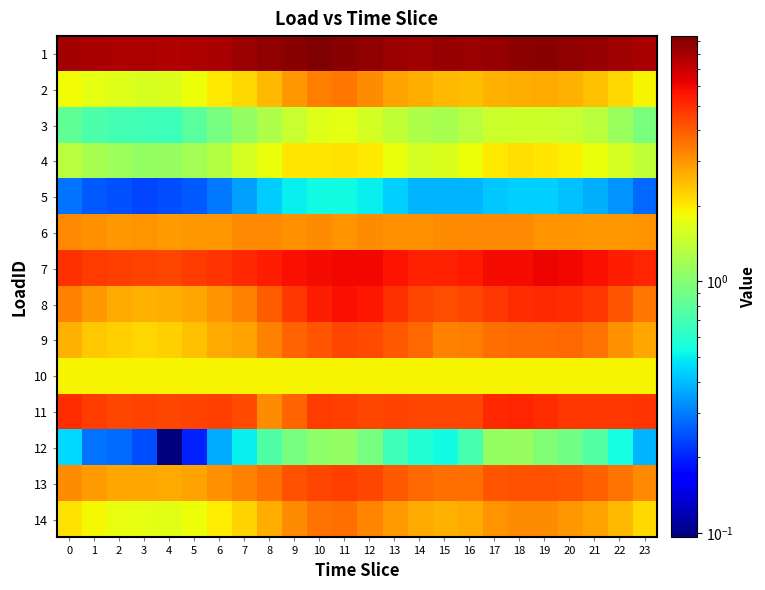

Reading right to left, transcribe all the data shown in this chart.

1: 23=8.0	22=8.3	21=8.6	20=8.7	19=9.0	18=8.9	17=8.6	16=8.5	15=8.5	14=8.3	13=8.5	12=8.8	11=9.0	10=9.4	9=9.0	8=8.7	7=8.3	6=8.0	5=7.8	4=7.6	3=7.8	2=7.8	1=7.9	0=8.1
2: 23=1.9	22=2.2	21=2.4	20=2.6	19=2.7	18=2.7	17=2.6	16=2.5	15=2.5	14=2.6	13=2.8	12=3.1	11=3.5	10=3.4	9=2.9	8=2.5	7=2.2	6=2.0	5=1.8	4=1.6	3=1.6	2=1.6	1=1.7	0=1.8
3: 23=1.0	22=1.1	21=1.3	20=1.4	19=1.5	18=1.5	17=1.5	16=1.3	15=1.2	14=1.3	13=1.4	12=1.5	11=1.7	10=1.6	9=1.4	8=1.3	7=1.1	6=0.9	5=0.8	4=0.7	3=0.7	2=0.7	1=0.7	0=0.8
4: 23=1.4	22=1.6	21=1.8	20=1.9	19=2.0	18=2.1	17=2.0	16=1.8	15=1.6	14=1.6	13=1.8	12=2.0	11=2.1	10=2.1	9=2.0	8=1.8	7=1.5	6=1.3	5=1.2	4=1.1	3=1.1	2=1.1	1=1.2	0=1.3
5: 23=0.3	22=0.3	21=0.4	20=0.4	19=0.4	18=0.4	17=0.4	16=0.4	15=0.4	14=0.4	13=0.4	12=0.5	11=0.5	10=0.5	9=0.5	8=0.4	7=0.3	6=0.3	5=0.3	4=0.2	3=0.2	2=0.2	1=0.3	0=0.3
6: 23=3.0	22=3.0	21=3.0	20=3.0	19=3.0	18=3.2	17=3.2	16=3.2	15=3.1	14=3.1	13=3.1	12=3.2	11=3.0	10=3.1	9=3.1	8=3.2	7=3.2	6=3.0	5=3.0	4=2.9	3=3.0	2=3.0	1=3.1	0=3.2
7: 23=5.2	22=5.4	21=5.8	20=6.0	19=6.1	18=5.9	17=5.9	16=5.4	15=5.3	14=5.3	13=5.7	12=5.9	11=5.9	10=5.9	9=5.8	8=5.4	7=5.1	6=4.9	5=4.6	4=4.4	3=4.5	2=4.6	1=4.7	0=4.9
8: 23=3.5	22=4.1	21=4.7	20=5.0	19=5.1	18=5.0	17=4.8	16=4.4	15=4.3	14=4.4	13=4.9	12=5.6	11=5.8	10=5.4	9=4.7	8=3.9	7=3.3	6=3.0	5=2.8	4=2.7	3=2.6	2=2.7	1=3.0	0=3.3
9: 23=2.7	22=3.1	21=3.5	20=3.7	19=3.7	18=3.7	17=3.6	16=3.4	15=3.3	14=3.7	13=4.0	12=4.4	11=4.4	10=4.1	9=3.8	8=3.3	7=2.8	6=2.7	5=2.4	4=2.3	3=2.2	2=2.3	1=2.4	0=2.6
10: 23=1.9	22=1.9	21=1.9	20=1.9	19=1.9	18=1.9	17=1.9	16=1.9	15=1.9	14=1.9	13=1.9	12=1.9	11=1.9	10=1.9	9=1.9	8=1.9	7=1.9	6=1.9	5=1.9	4=1.9	3=1.9	2=1.9	1=1.9	0=1.9
11: 23=4.8	22=4.7	21=4.7	20=4.7	19=5.0	18=5.2	17=5.1	16=4.4	15=4.4	14=4.4	13=4.5	12=4.4	11=4.5	10=4.7	9=3.8	8=3.1	7=4.3	6=4.5	5=4.5	4=4.4	3=4.5	2=4.4	1=4.6	0=5.0
12: 23=0.4	22=0.5	21=0.8	20=0.9	19=1.0	18=1.1	17=1.1	16=0.7	15=0.5	14=0.6	13=0.7	12=0.9	11=1.1	10=1.1	9=0.9	8=0.8	7=0.5	6=0.4	5=0.2	4=0.1	3=0.2	2=0.3	1=0.3	0=0.5
13: 23=3.2	22=3.6	21=3.9	20=4.1	19=4.2	18=4.2	17=4.1	16=3.6	15=3.6	14=3.8	13=4.0	12=4.4	11=4.6	10=4.4	9=4.1	8=3.6	7=3.3	6=3.1	5=2.8	4=2.7	3=2.7	2=2.8	1=2.9	0=3.1
14: 23=2.2	22=2.5	21=2.8	20=3.0	19=3.1	18=3.1	17=3.0	16=2.7	15=2.6	14=2.7	13=2.9	12=3.3	11=3.6	10=3.5	9=3.2	8=2.7	7=2.2	6=2.0	5=1.8	4=1.7	3=1.7	2=1.7	1=1.9	0=2.1